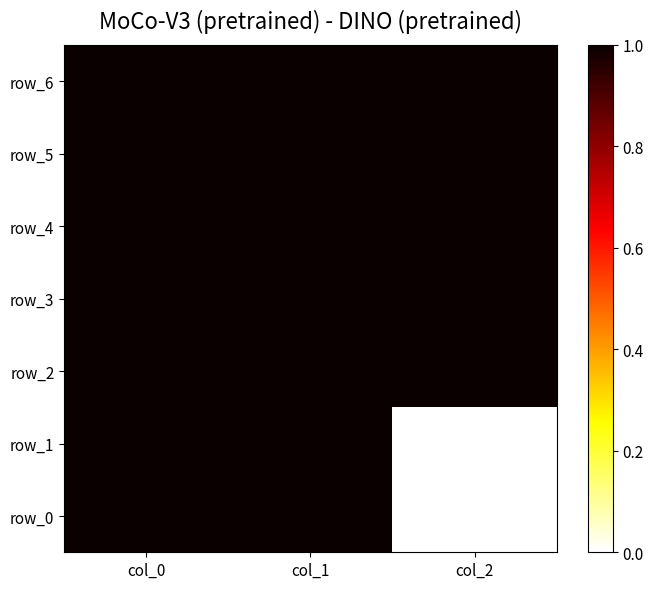

At how many categories does at least one series exceed 0?

3